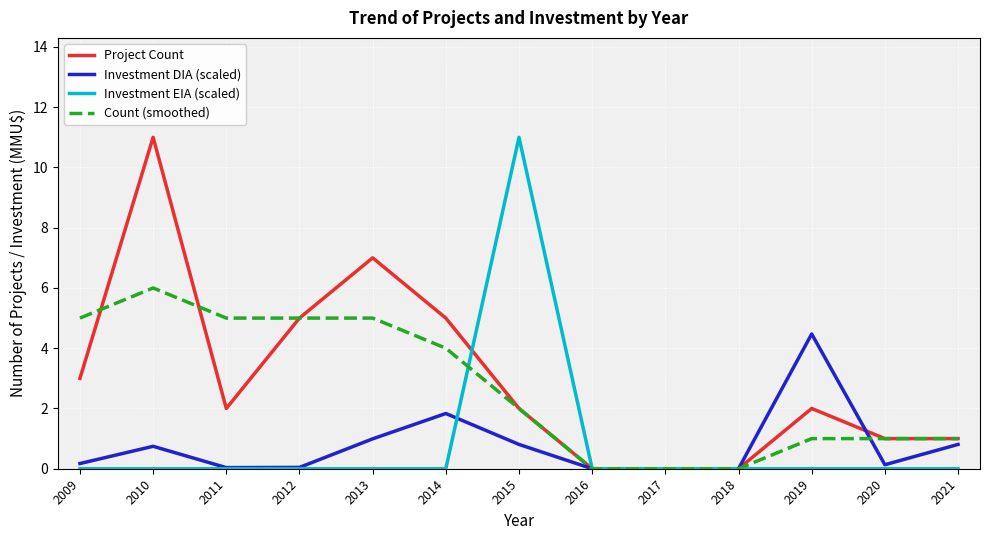

What is the greatest value displayed?

11.0